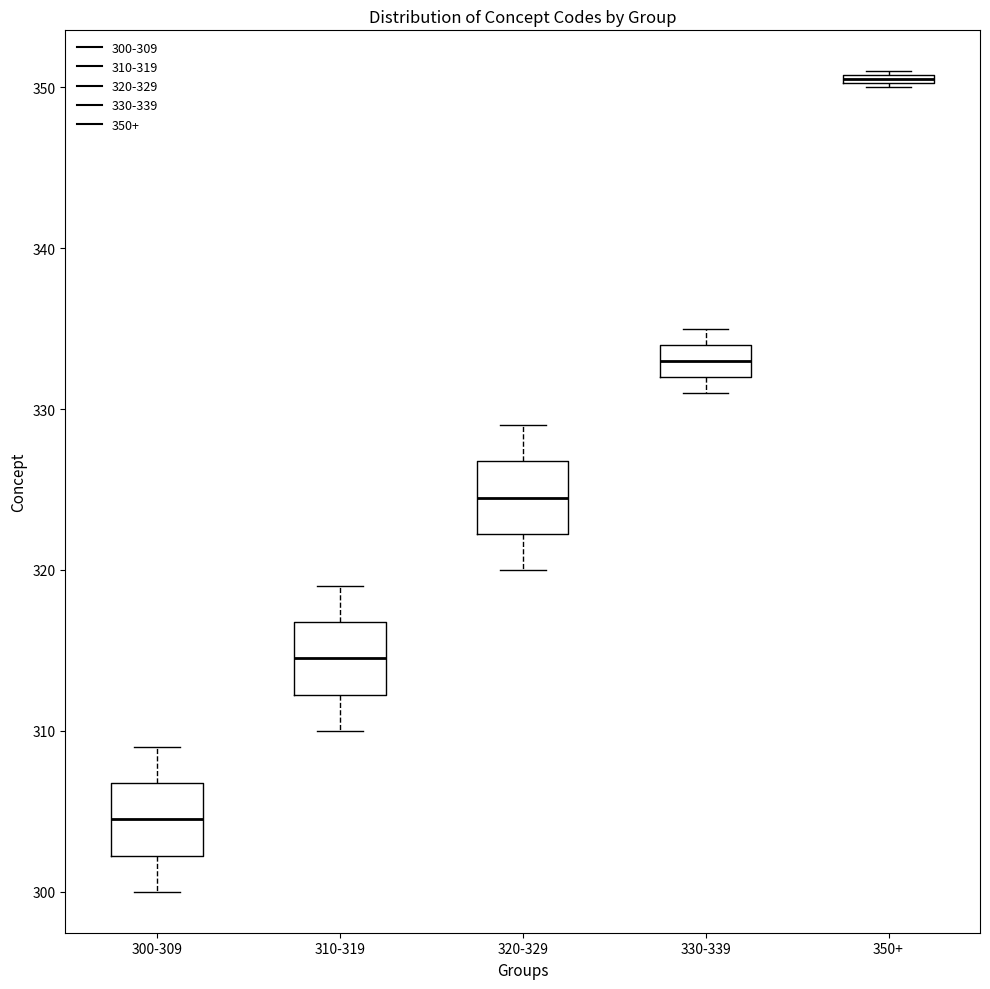

Where does the median line of the box for 330-339 sit on the y-axis? The values are not printed on the chart, so give them approximately, as read against the axis.

333